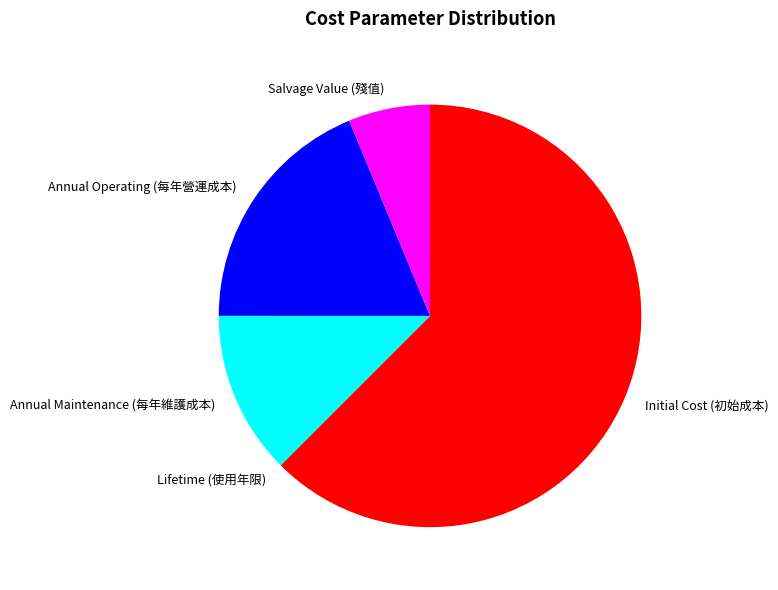

Is there any slice that represents more than half of the pie?

Yes